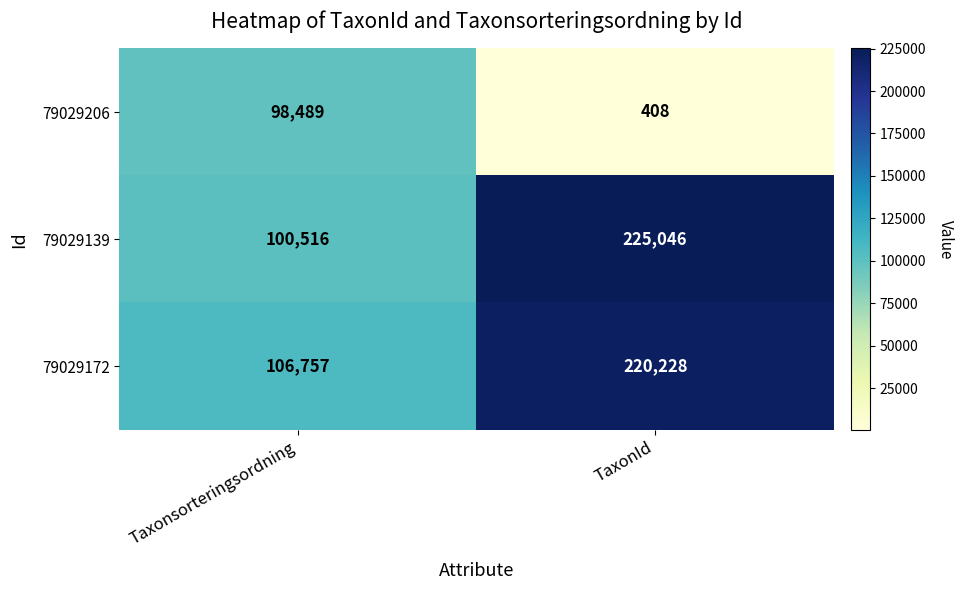

What is the difference between the 79029139 values at TaxonId and Taxonsorteringsordning?

124530